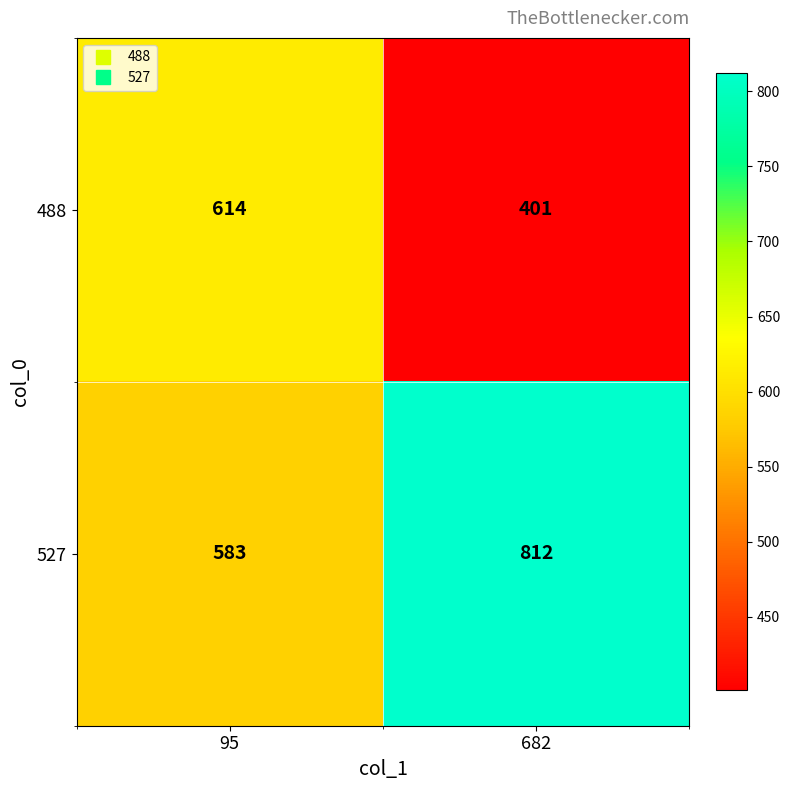

Reading right to left, transcribe all the data shown in this chart.

488: 682=401	95=614
527: 682=812	95=583